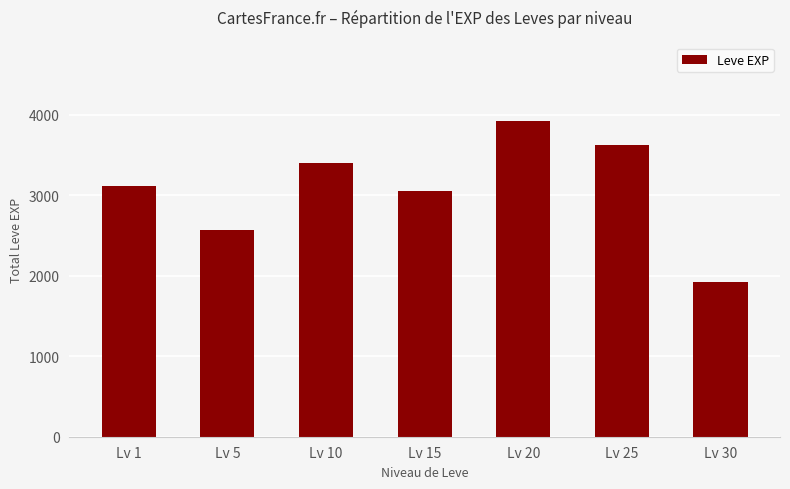

The chart shows a value of 6630 at Lv 20. True or false?

False